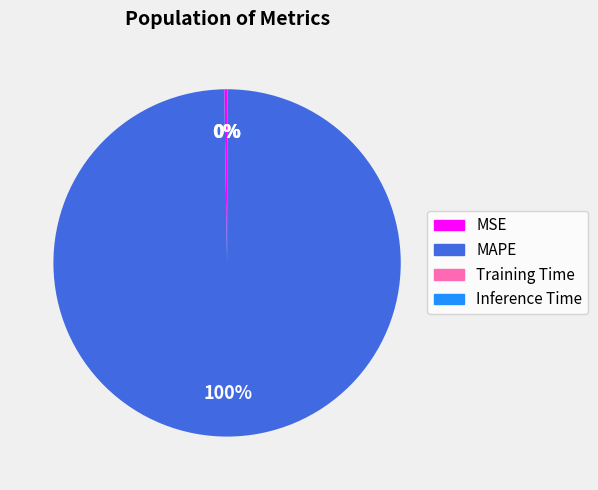

Is it true that MAPE is 88% of the pie?

False